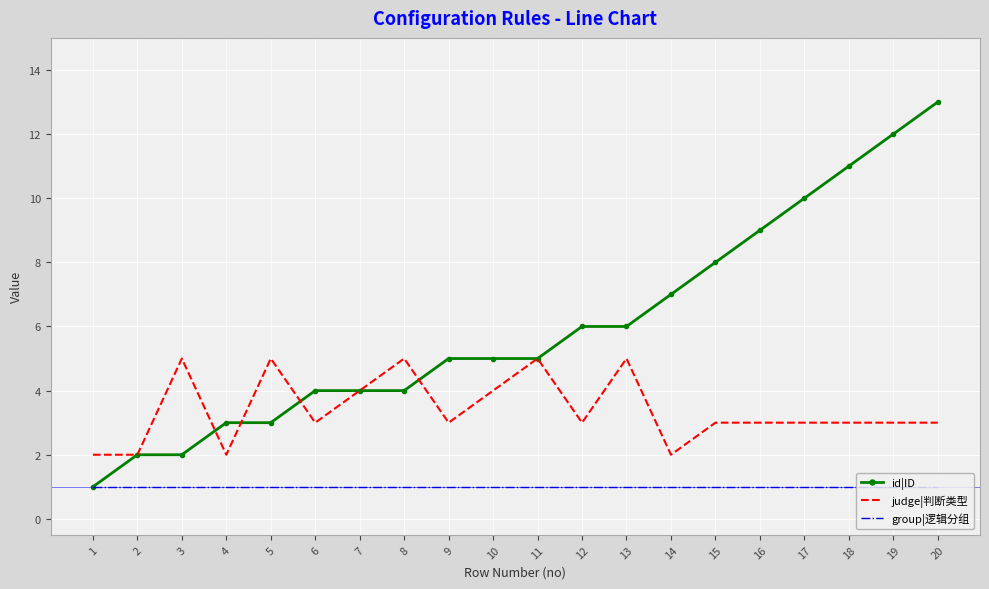

Rank the series by their maximum value, from lowest to highest.

group|逻辑分组, judge|判断类型, id|ID